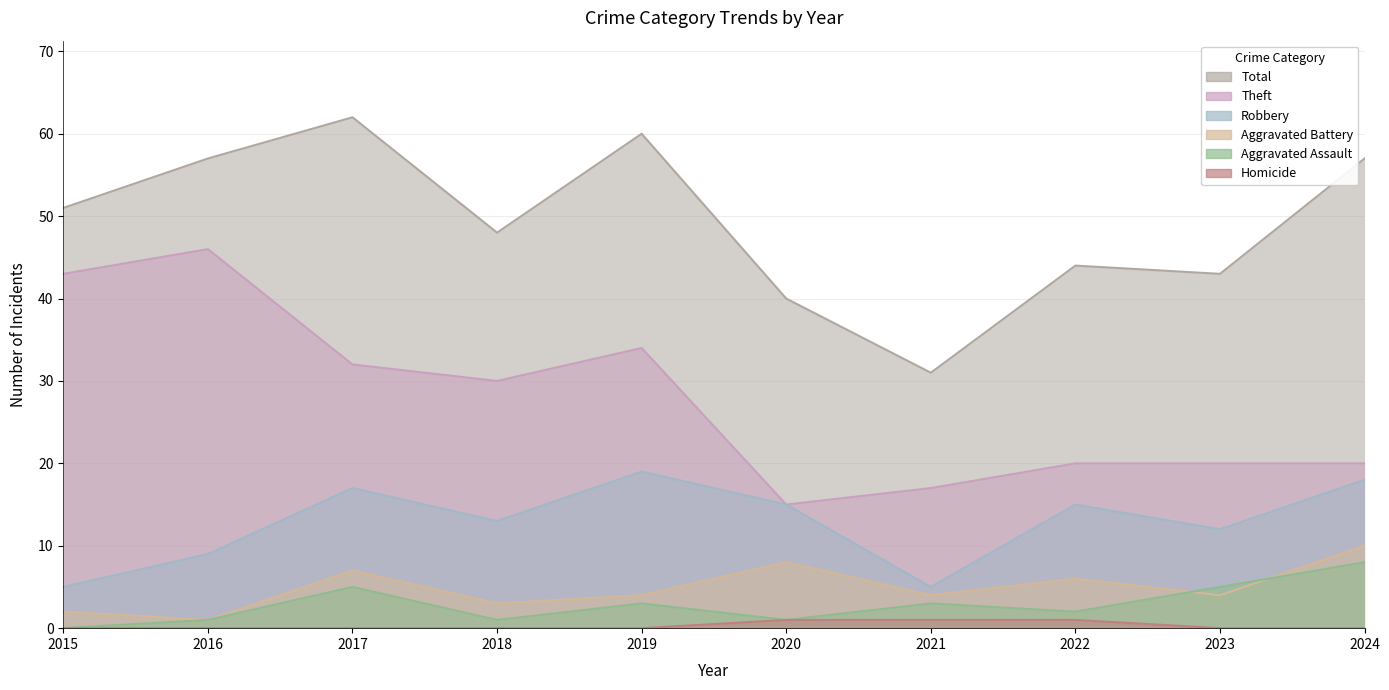

Which series has the largest total across all categories?

Total